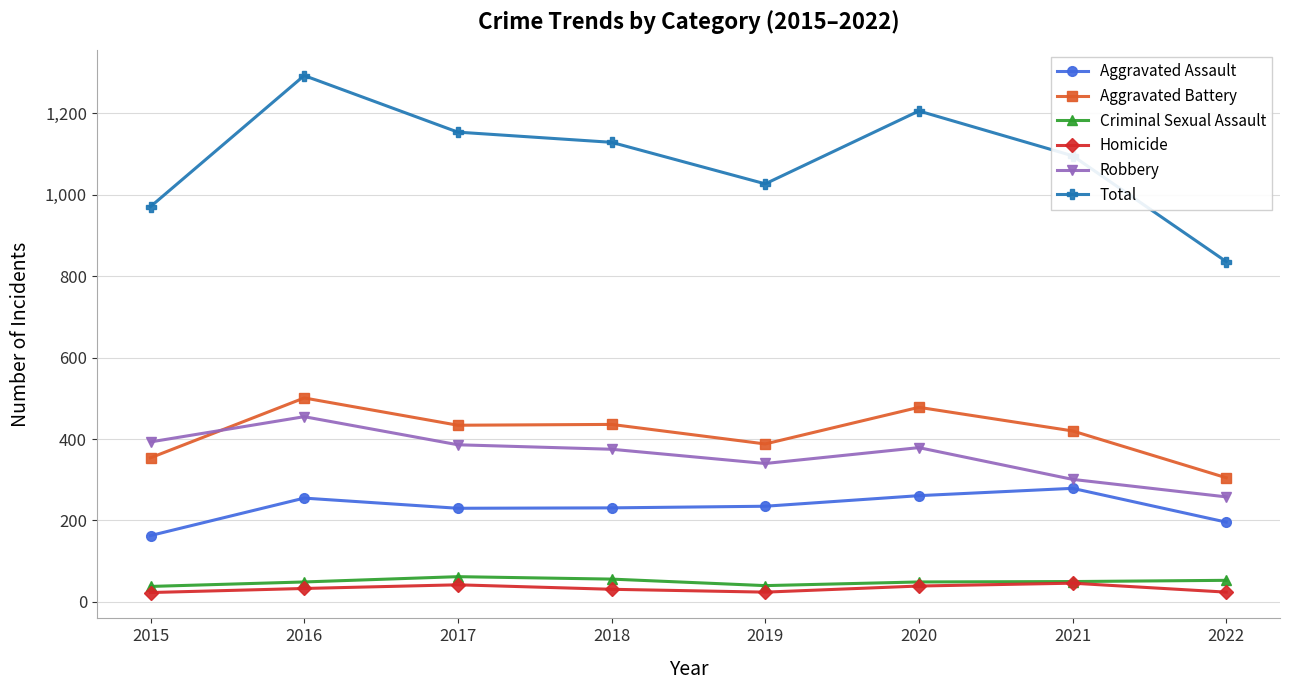

True or false: Aggravated Assault has more than 1 points higher than both neighbors.

True